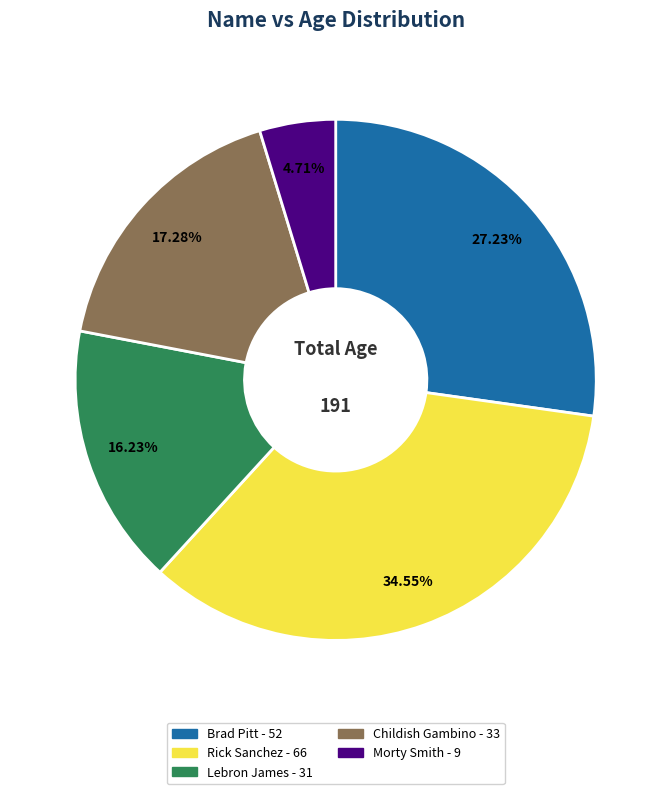

Between Childish Gambino and Rick Sanchez, which is larger?

Rick Sanchez